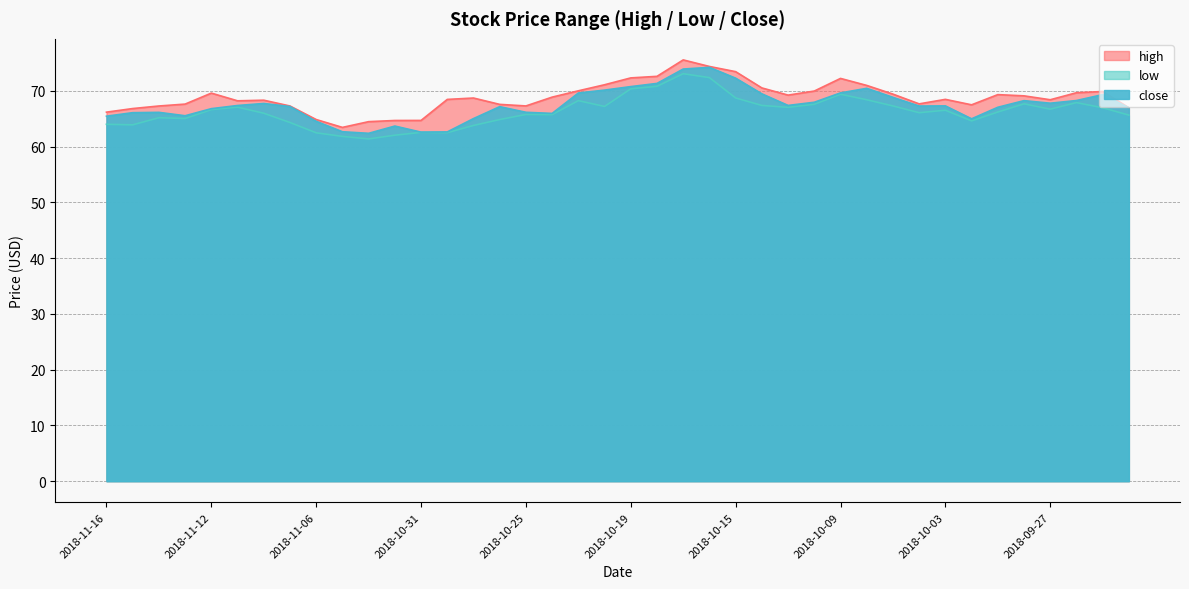

Rank the series by their maximum value, from highest to lowest.

high, close, low